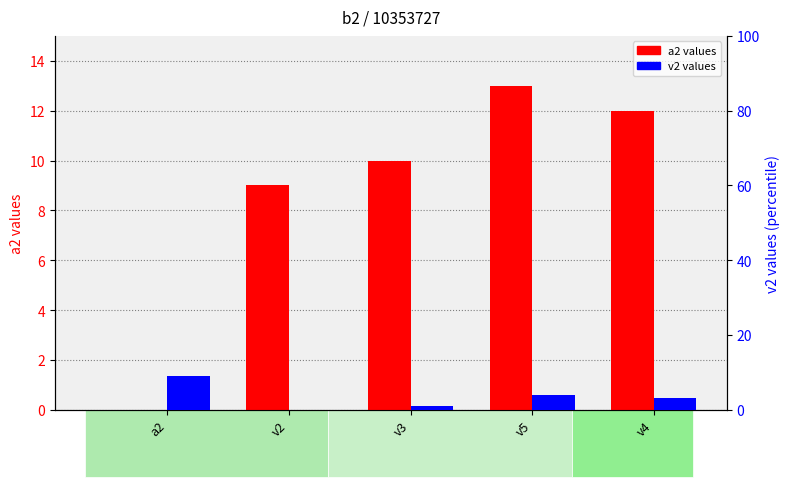

Is the value of v2 values at v2 greater than the value of a2 values at v5?

No